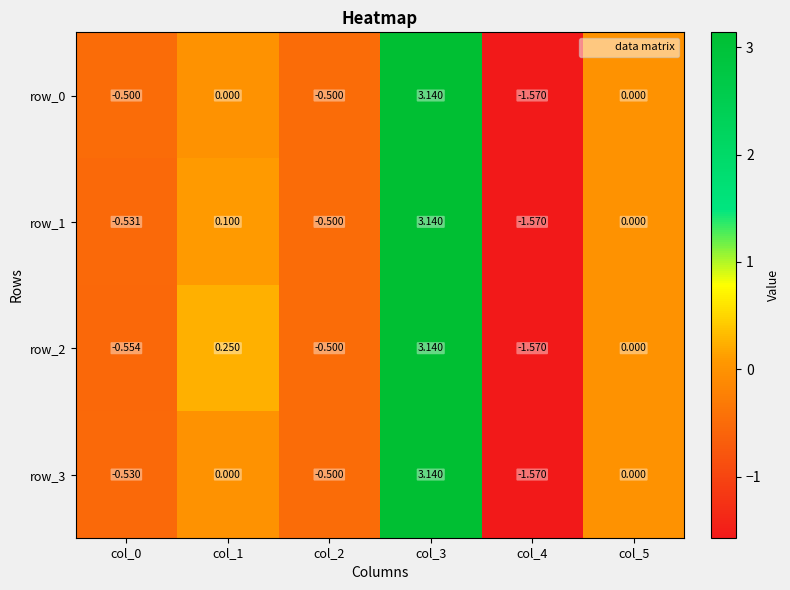

The row_0 series shows 1.5 at col_1. True or false?

False